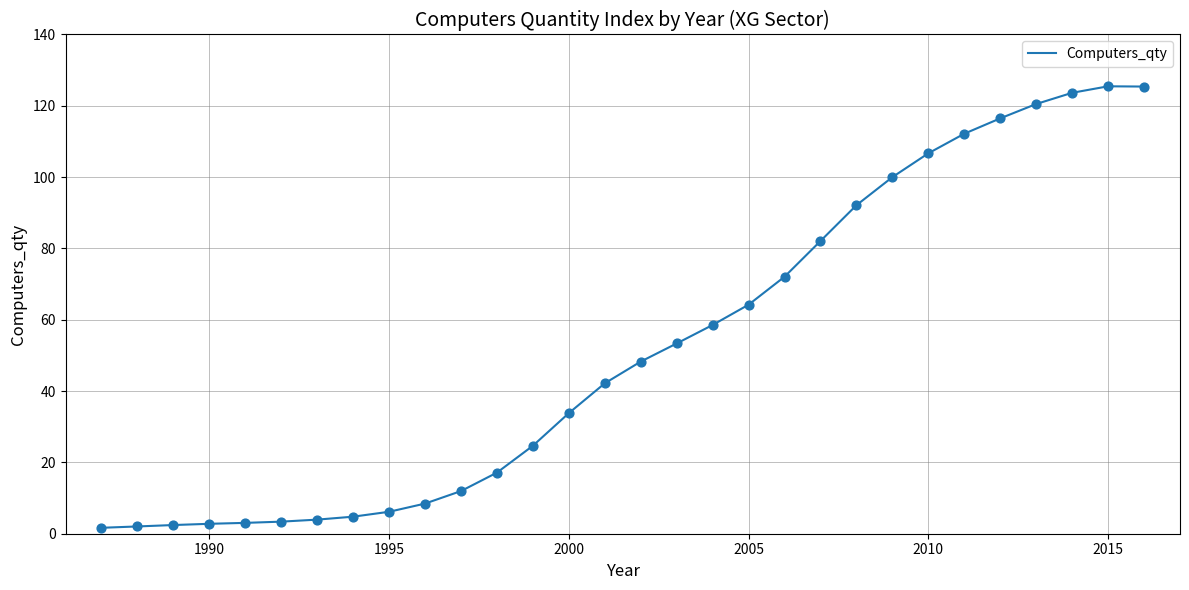

What is the maximum value shown in the chart?

125.5